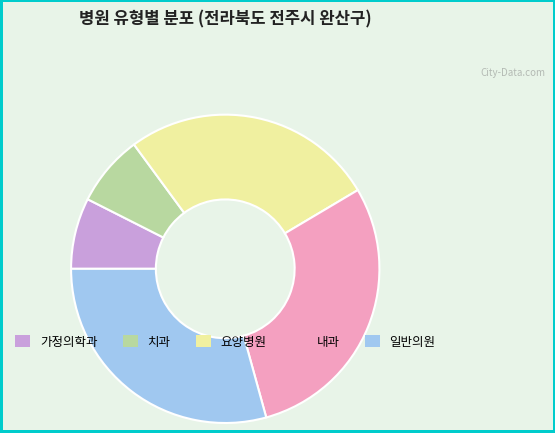

Does any single category account for the majority?

No